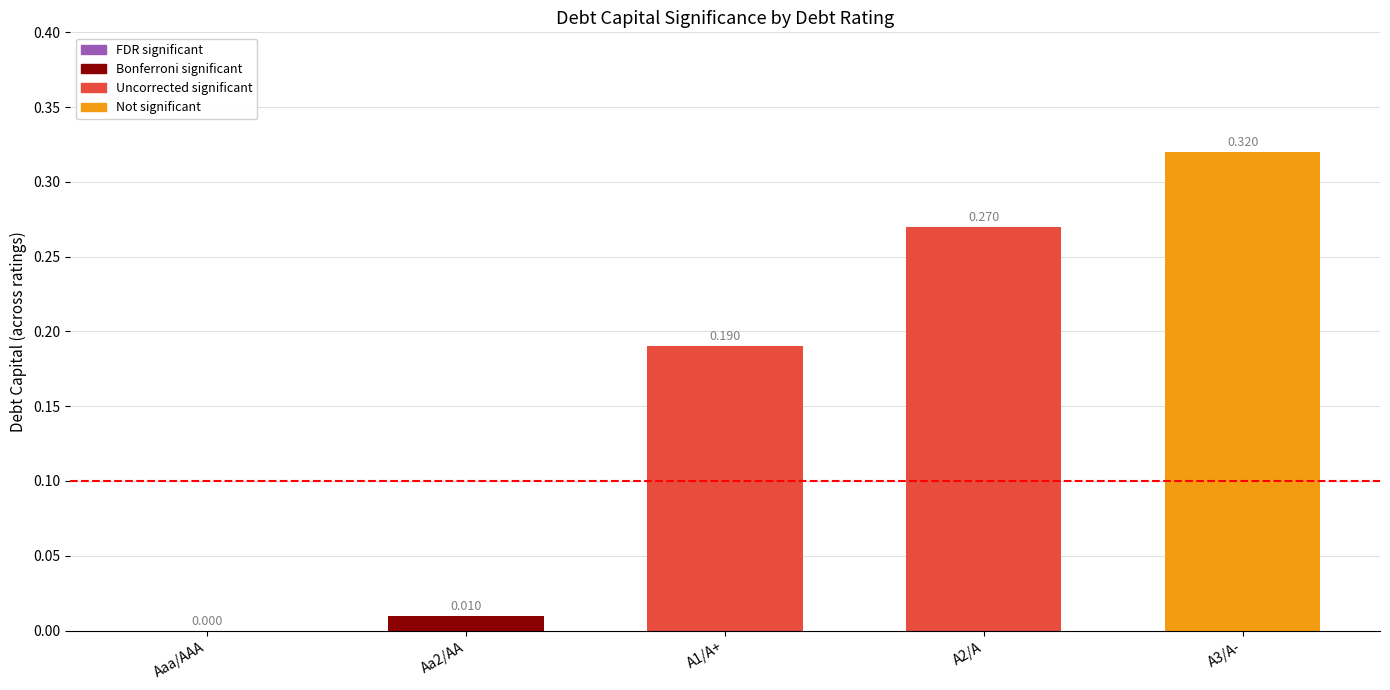

At which label is the value closest to 0?

Aaa/AAA